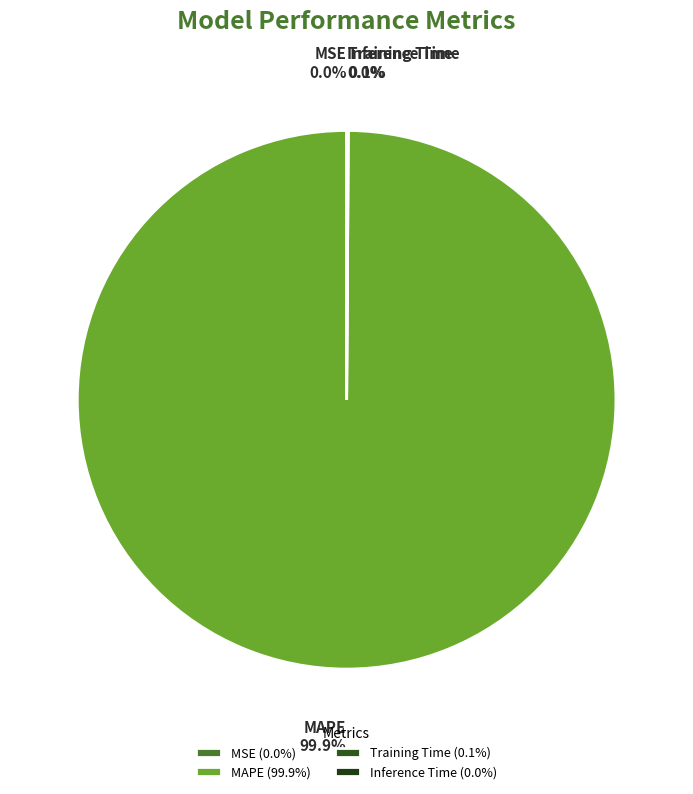

Does any single category account for the majority?

Yes